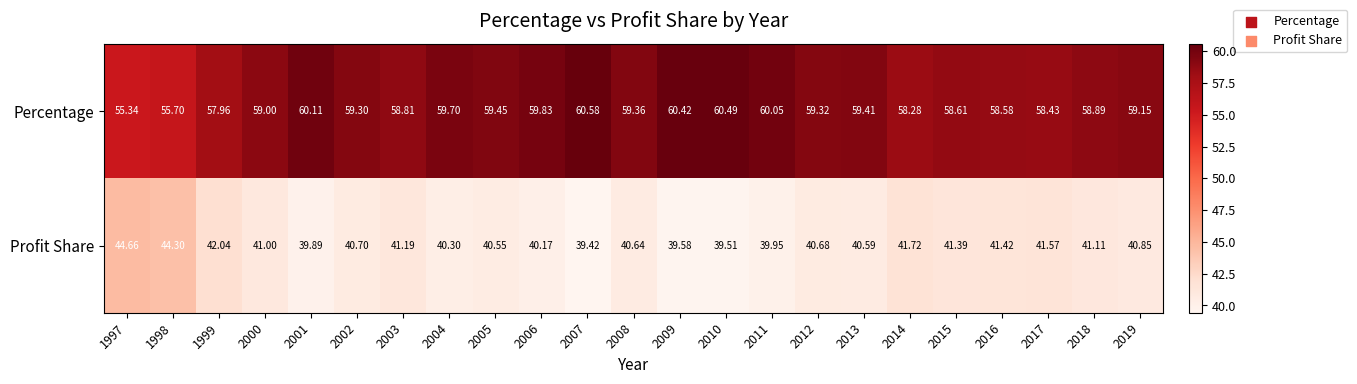

At 2018, list the series in order from smallest to largest.

Profit Share, Percentage